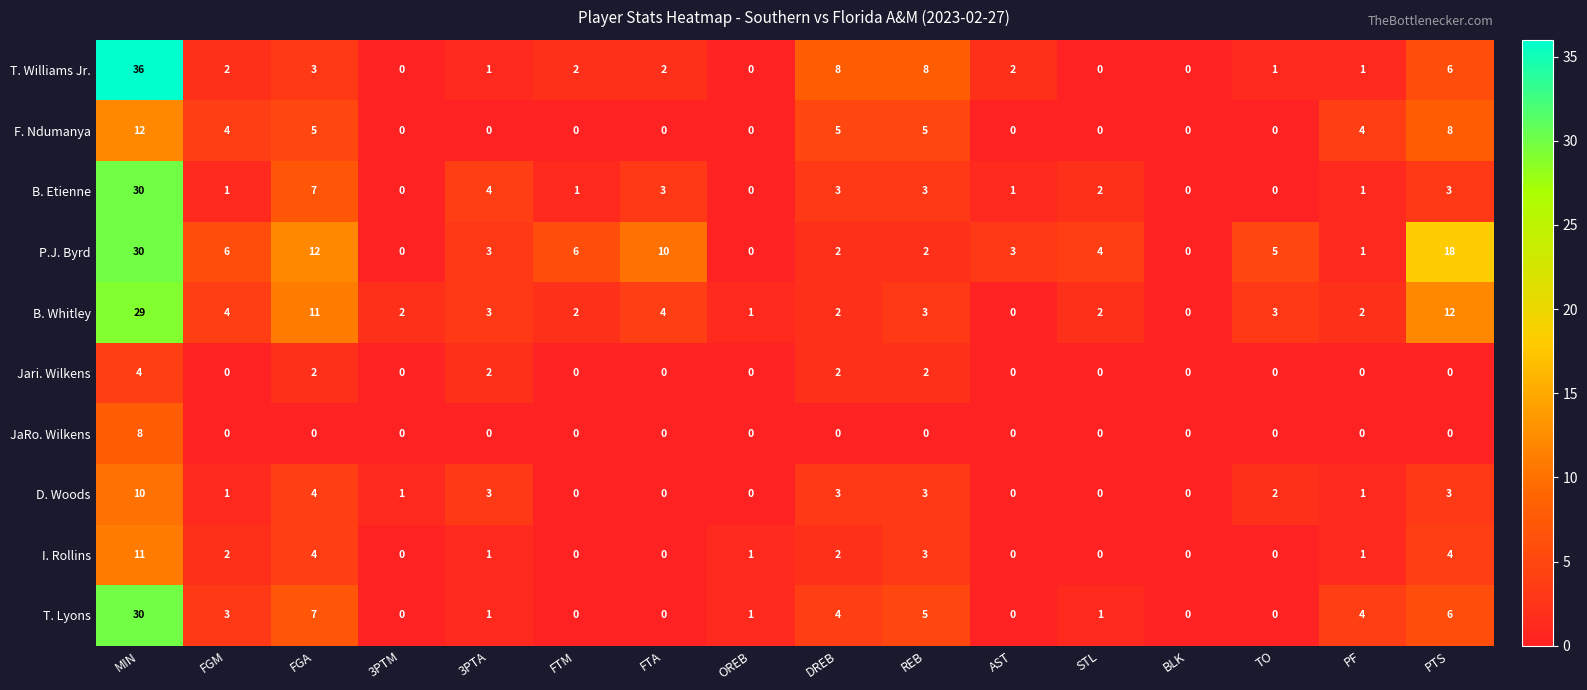

At which category is the sum across all series the highest?

MIN